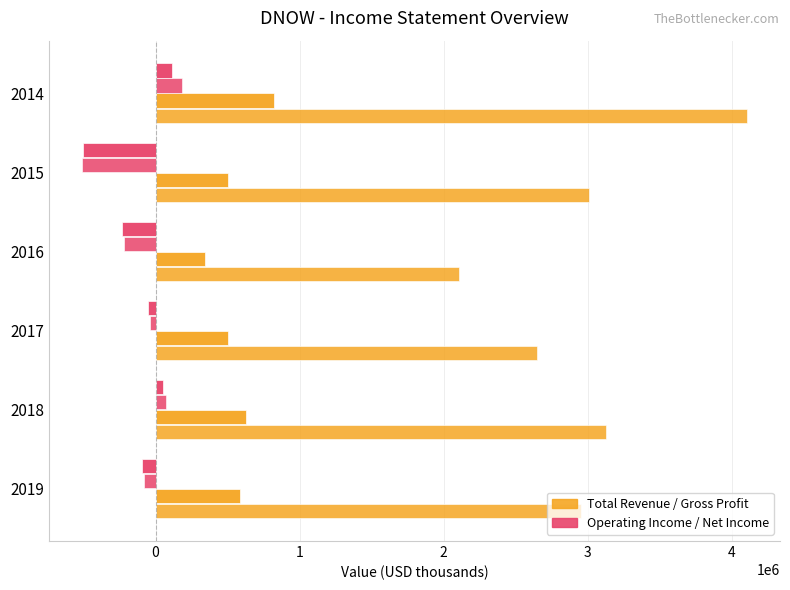

How many series are shown in this chart?

4